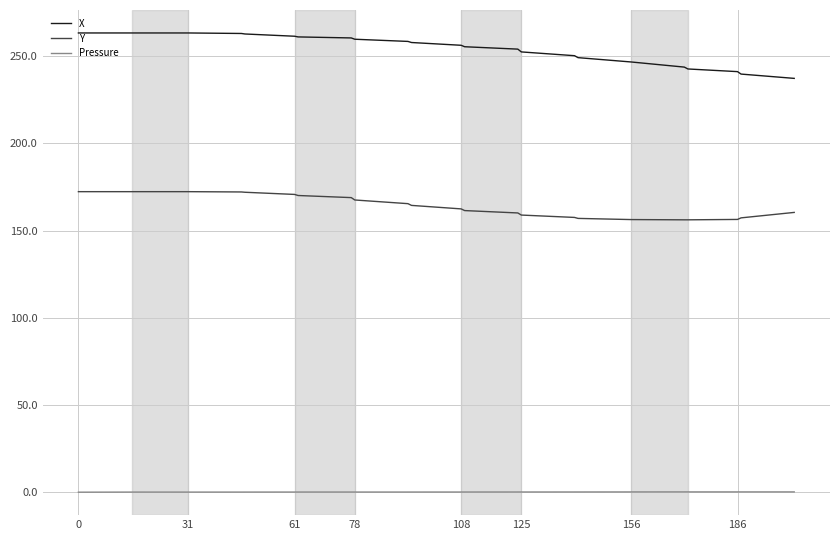

List the series in order of their peak value, highest first.

X, Y, Pressure